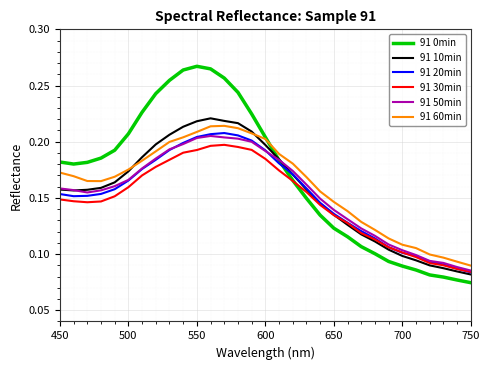

Which series has the widest spread of values?

91 0min